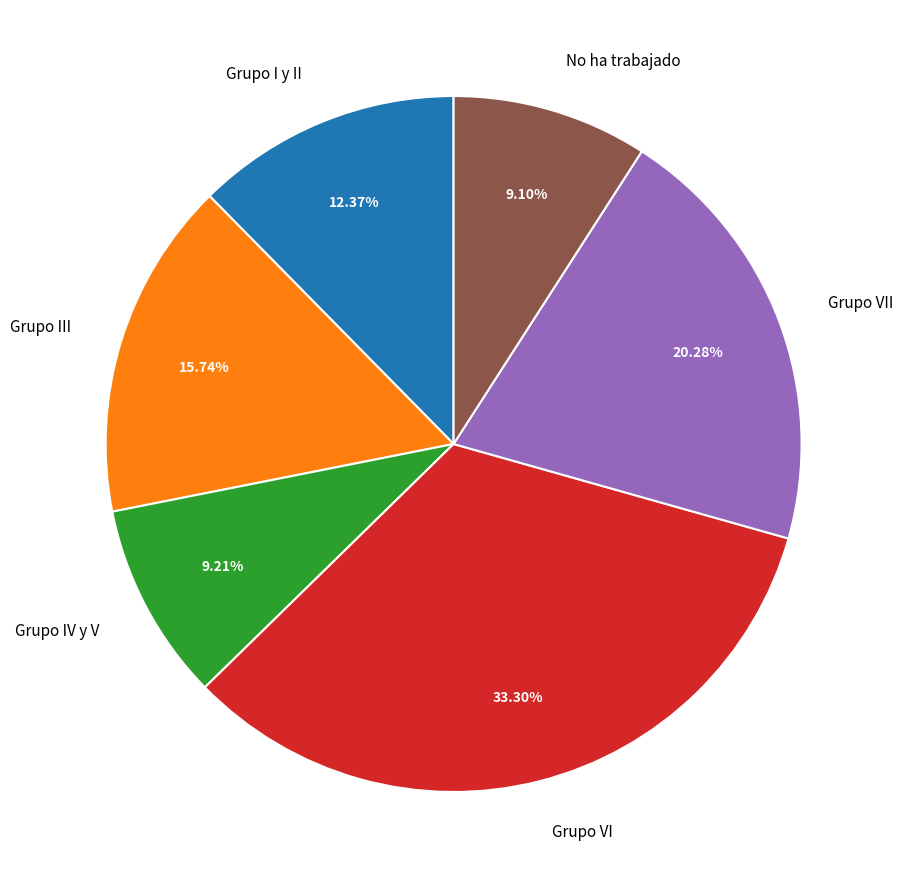

Does No ha trabajado represent more than half of the total?

No